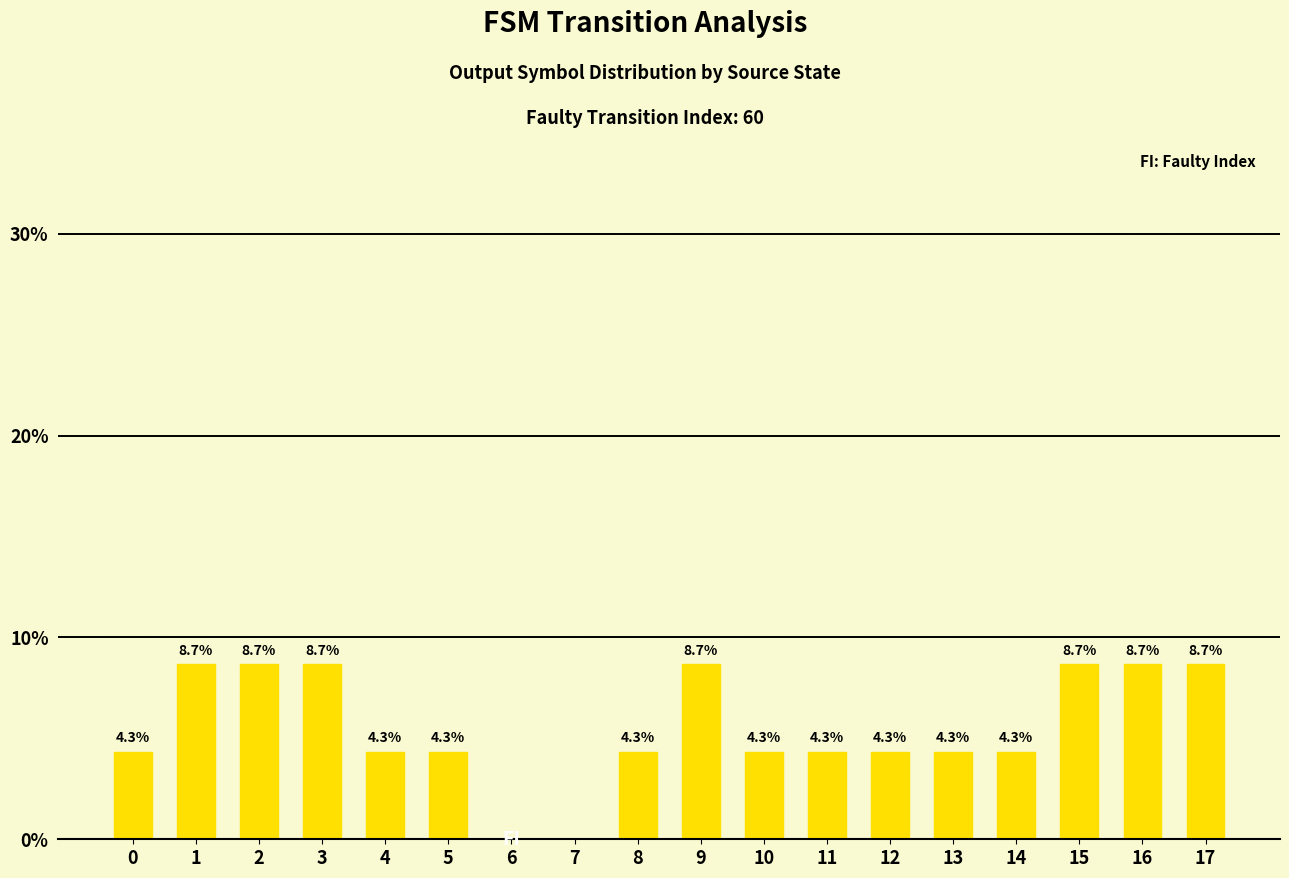

Which has a higher value, 15 or 11?

15